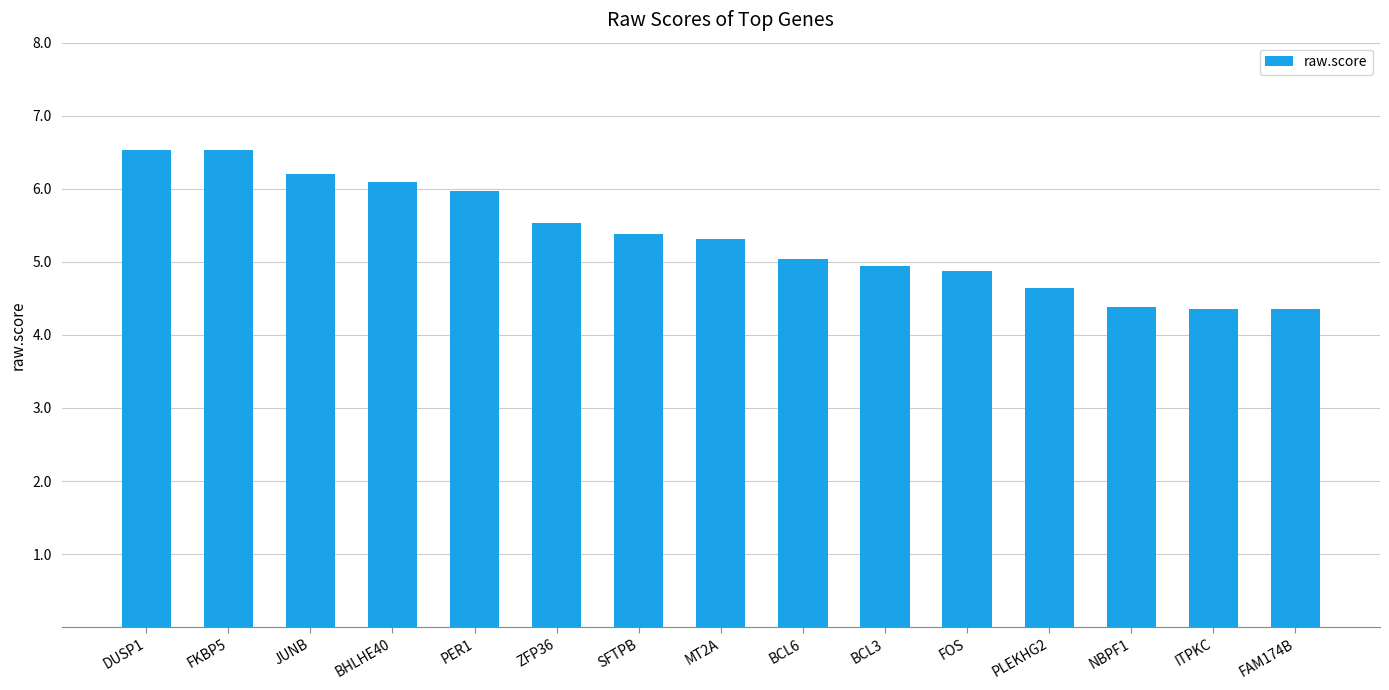

What is the average value?

5.3